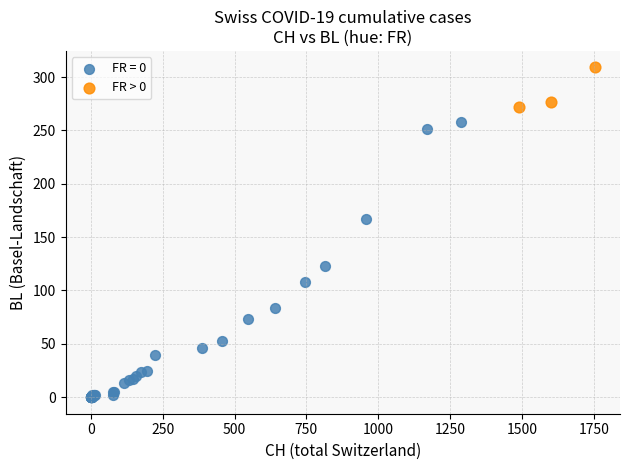

Which series contains the highest Y value?

FR > 0